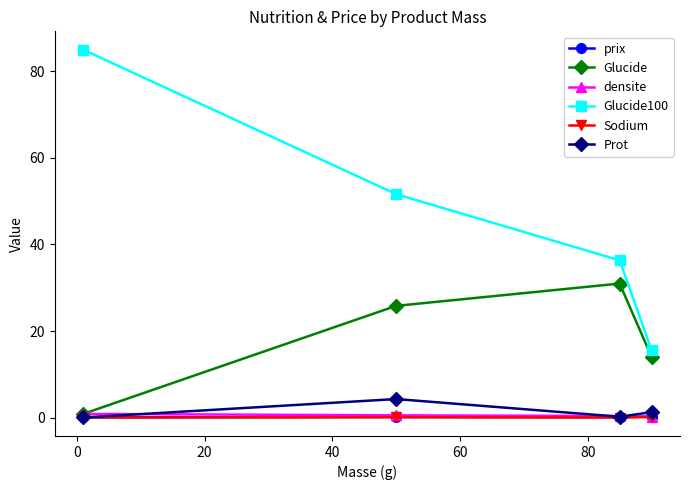

In Prot, how many points are higher than both neighbors (excluding endpoints)?

1